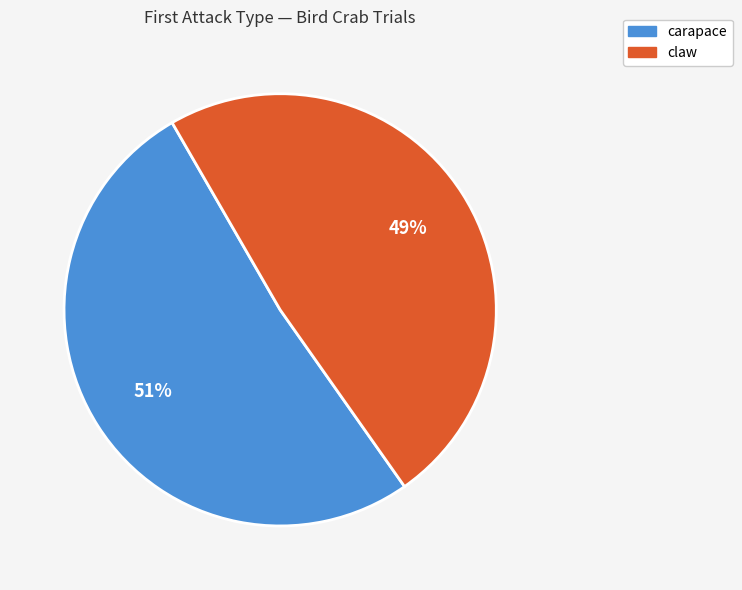

To the nearest percent, what is the average slice percentage?

50%